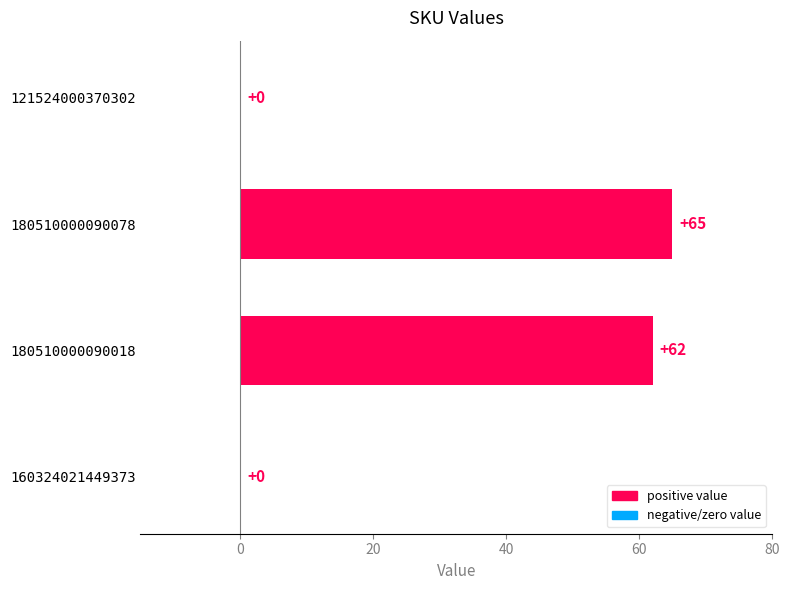

The chart shows a value of 0 at 160324021449373. True or false?

True